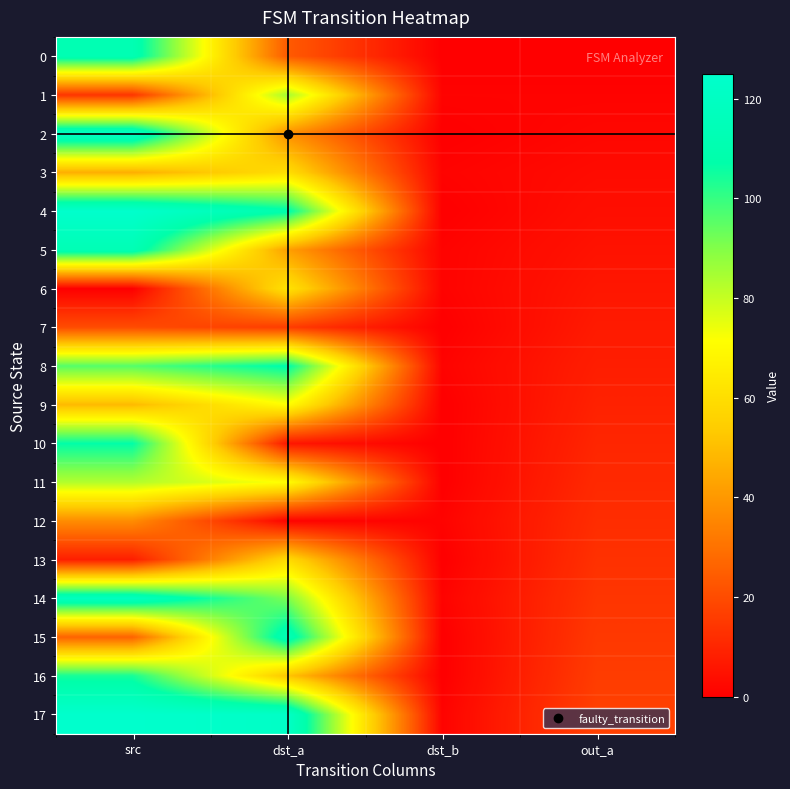

Reading right to left, what are all the values shown in this chart?

0: out_a=0	dst_b=0	dst_a=24	src=112
1: out_a=1	dst_b=1	dst_a=85	src=14
2: out_a=2	dst_b=0	dst_a=38	src=121
3: out_a=3	dst_b=1	dst_a=60	src=46
4: out_a=4	dst_b=0	dst_a=109	src=125
5: out_a=5	dst_b=1	dst_a=42	src=113
6: out_a=6	dst_b=1	dst_a=62	src=0
7: out_a=7	dst_b=0	dst_a=16	src=20
8: out_a=8	dst_b=1	dst_a=108	src=96
9: out_a=9	dst_b=0	dst_a=71	src=49
10: out_a=10	dst_b=0	dst_a=6	src=107
11: out_a=11	dst_b=0	dst_a=71	src=83
12: out_a=12	dst_b=1	dst_a=1	src=37
13: out_a=13	dst_b=0	dst_a=59	src=8
14: out_a=14	dst_b=1	dst_a=91	src=118
15: out_a=15	dst_b=0	dst_a=114	src=26
16: out_a=16	dst_b=0	dst_a=52	src=104
17: out_a=17	dst_b=1	dst_a=122	src=125